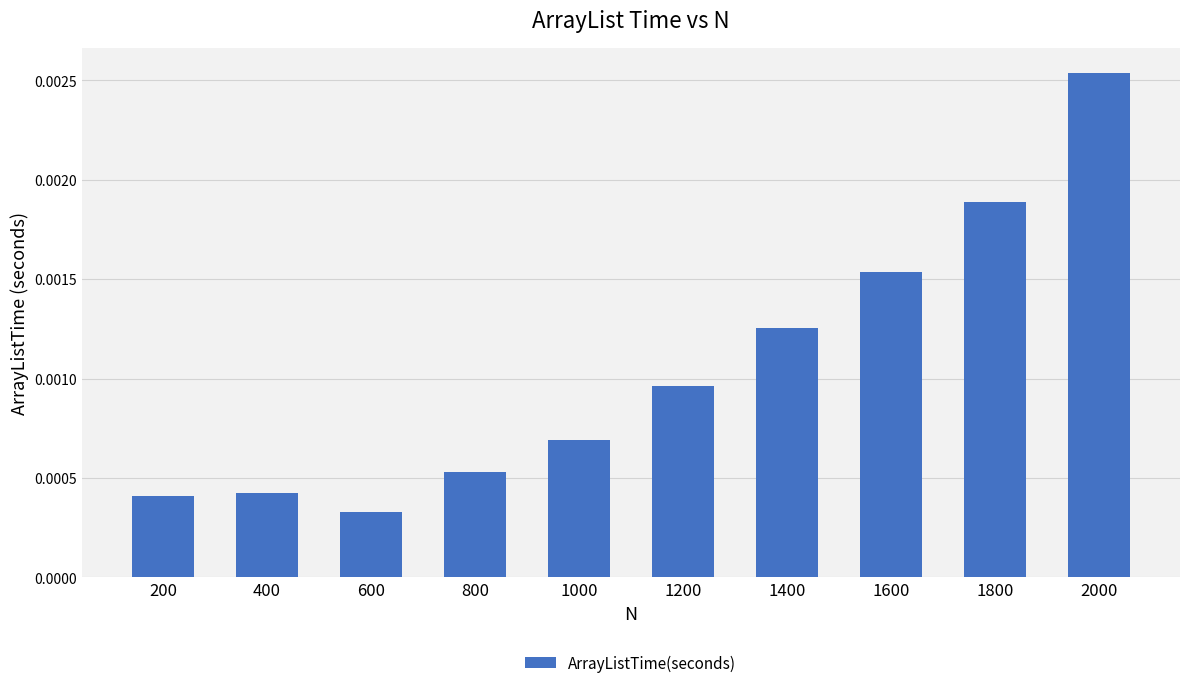

Which label corresponds to the smallest value in the chart?

600